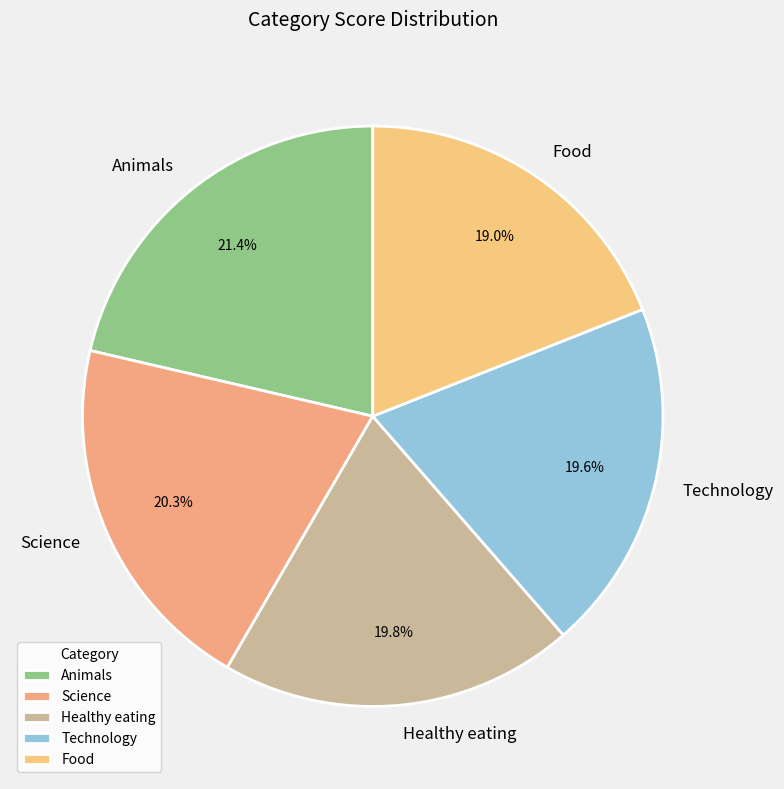

To the nearest percent, what is the difference between the largest and smallest slice percentages?

2%